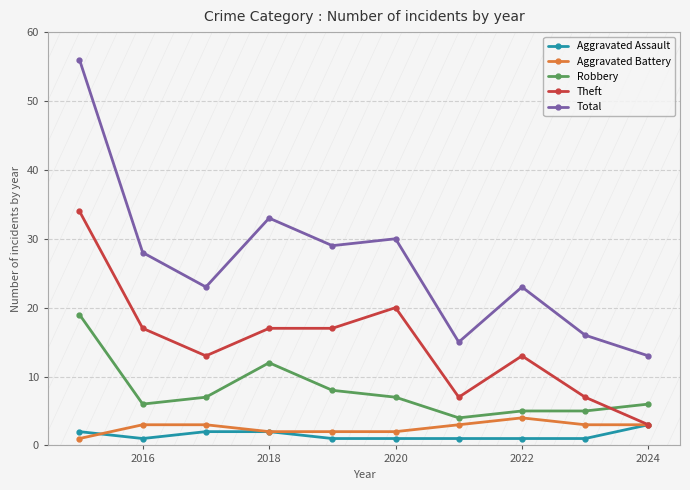

What is the minimum value for Theft?

3